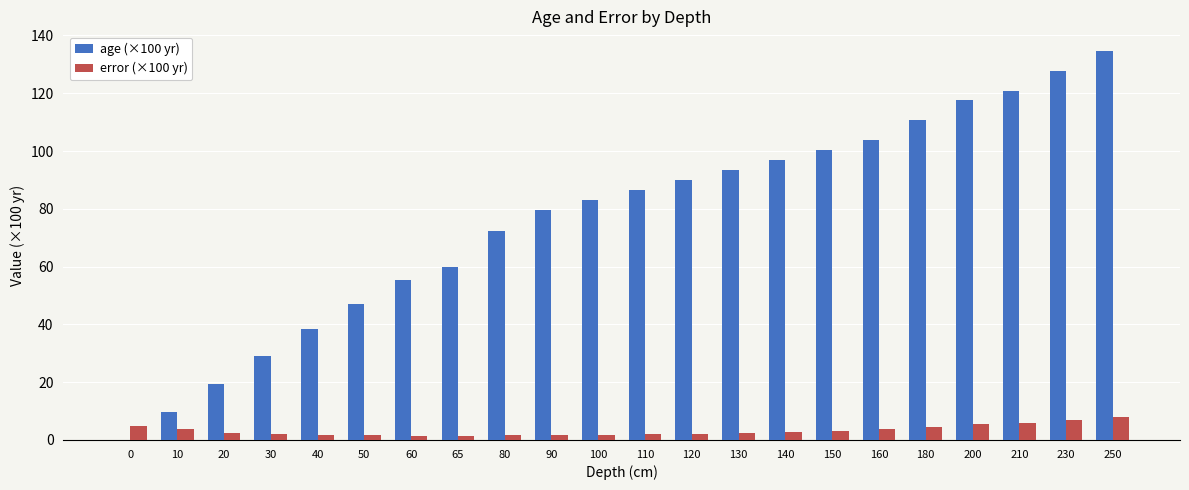

True or false: age (×100 yr) has a value of 79.3 at 210.

False